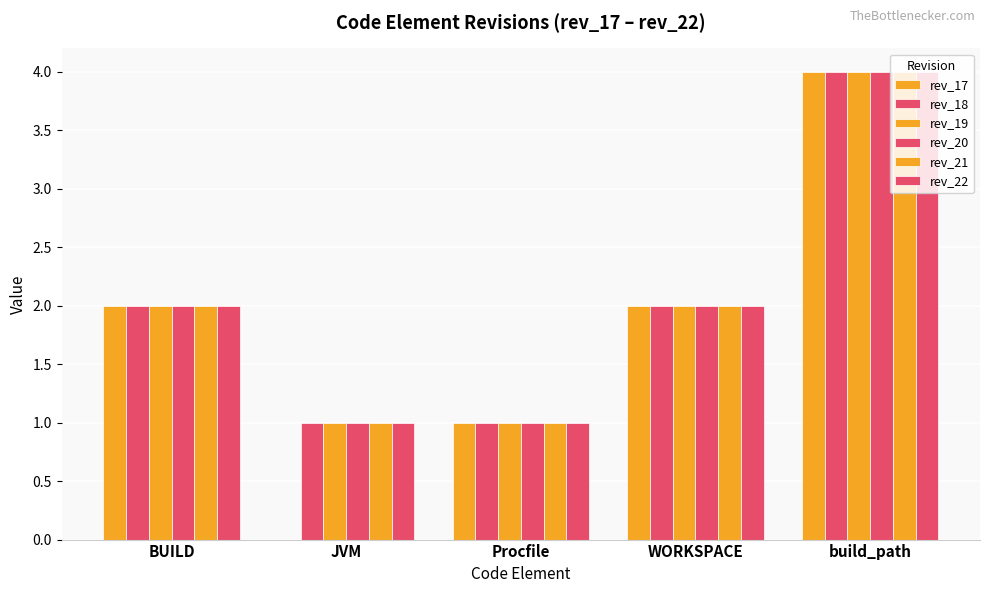

Where does the rev_19 series first go above 2?

build_path